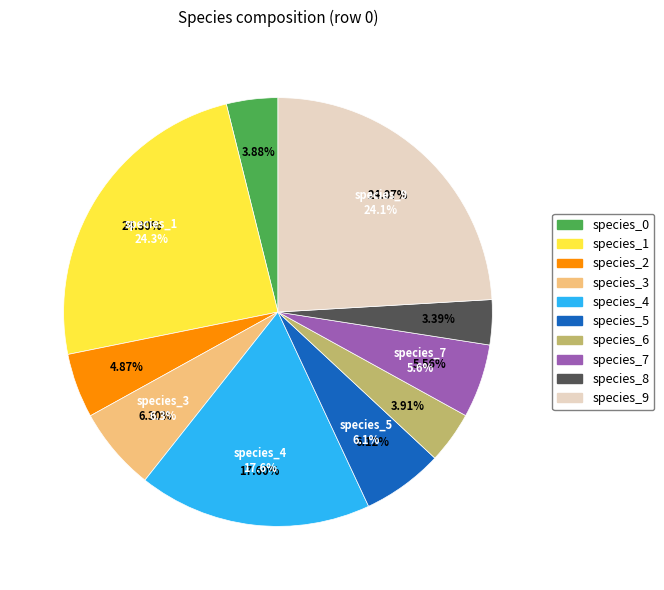

Is species_1 the majority of the pie?

No